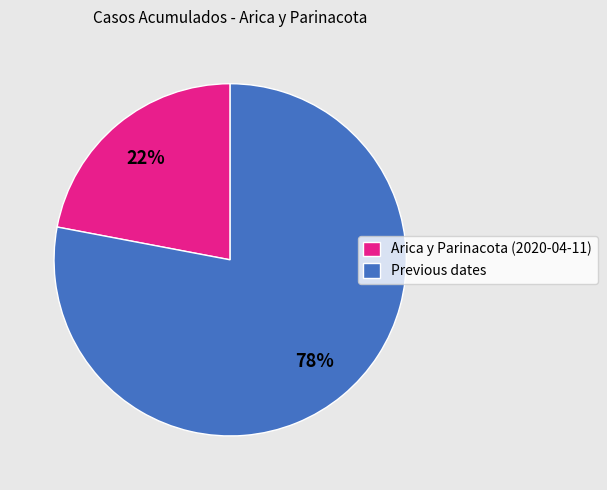

To the nearest percent, what percentage of the pie is Arica y Parinacota (2020-04-11)?

22%